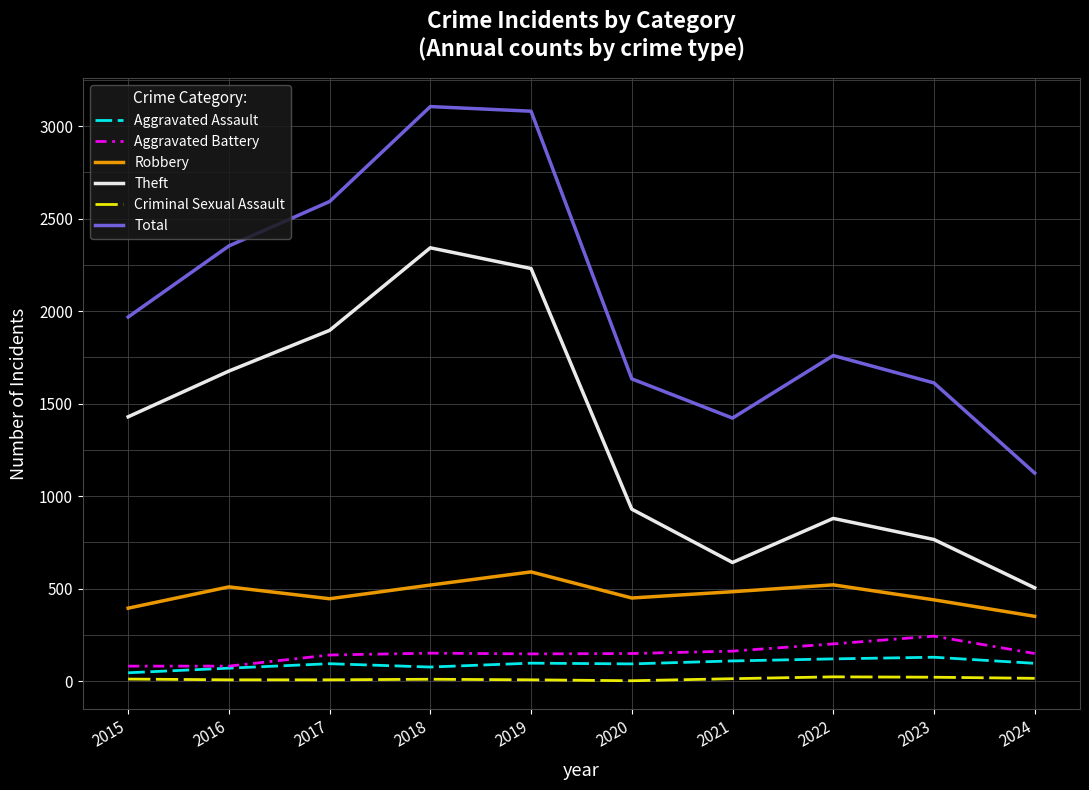

Is it true that Robbery equals 591 at 2019?

True